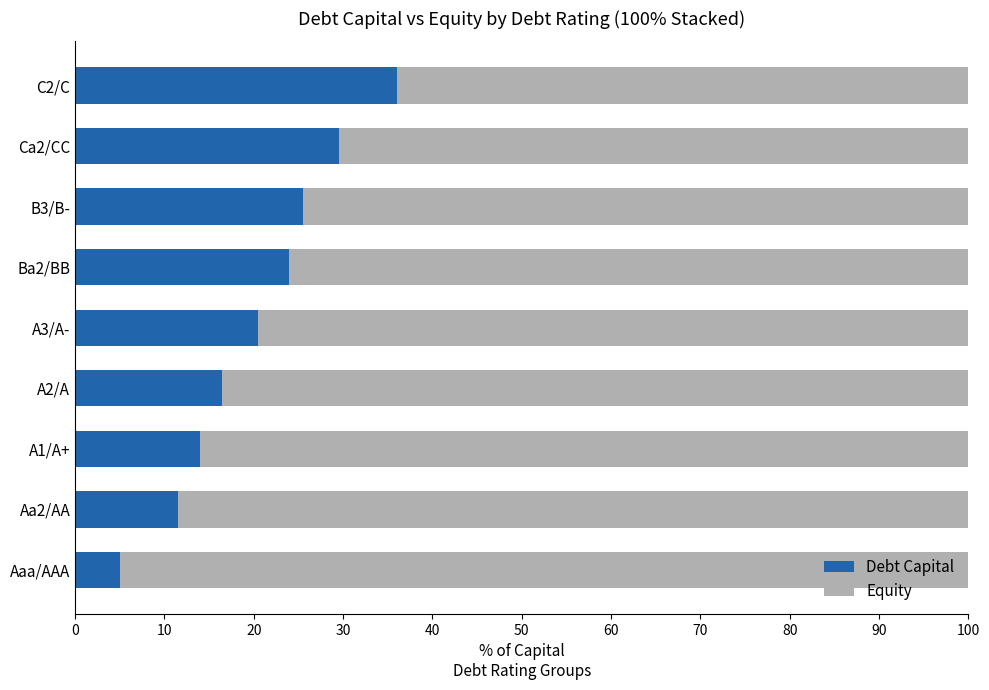

What is the total value across all series at Aaa/AAA?

100.0